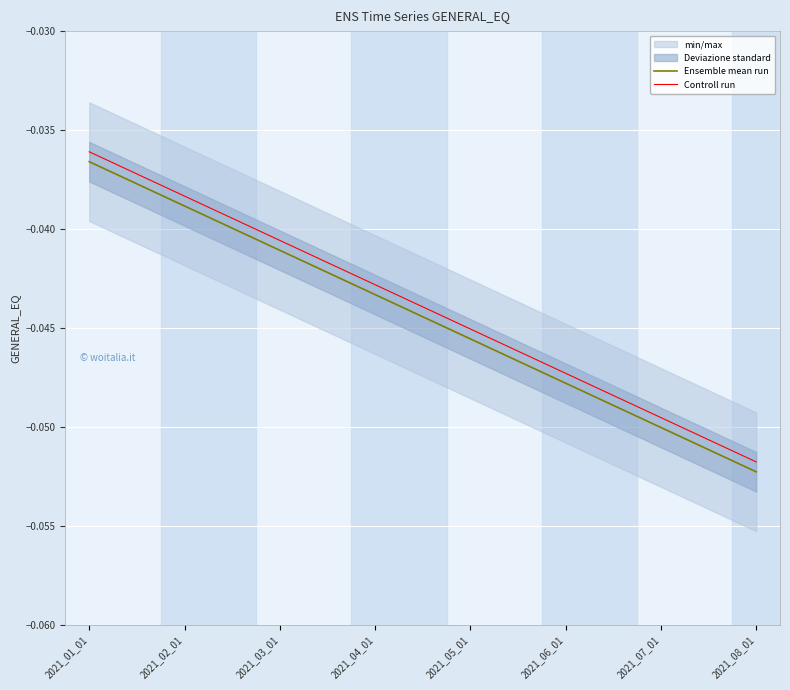

What is the label of the 15th point from the right?

2021_01_01